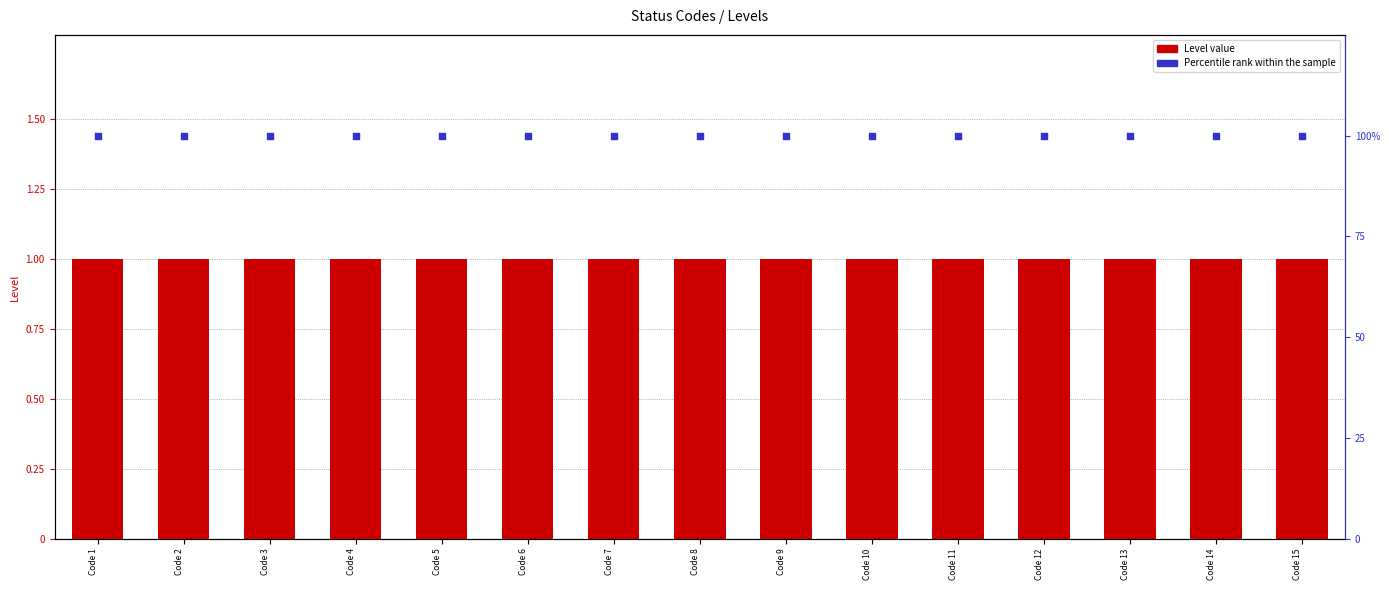

Which series contains the lowest Y value?

Level